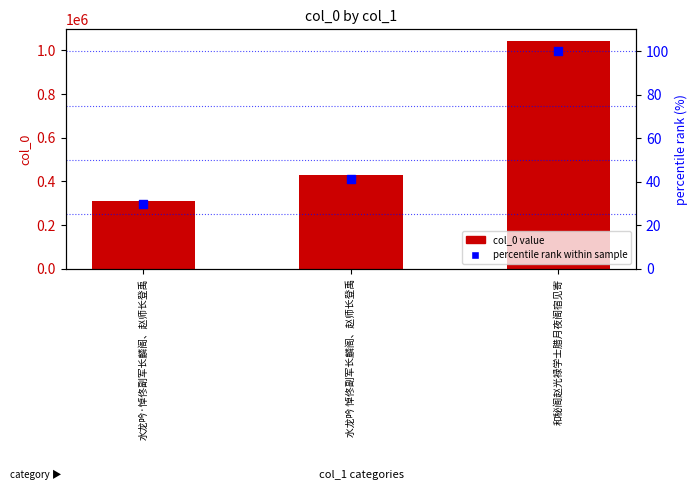

Which series has the largest total across all categories?

col_0 value